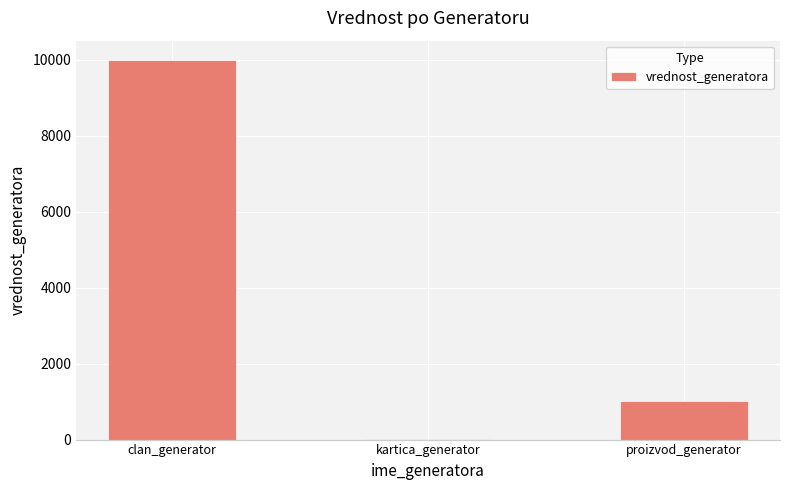

Are the bars horizontal?

No